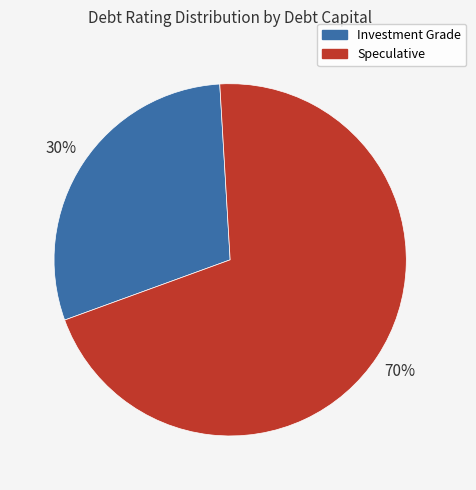

Which category has the biggest portion of the pie?

Speculative